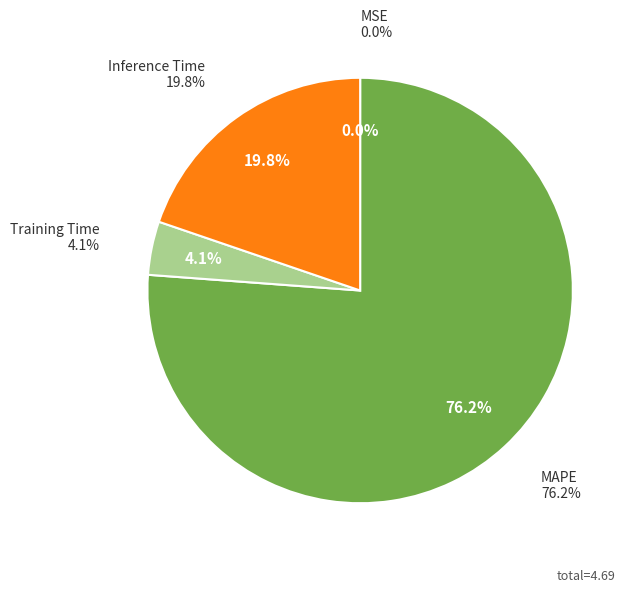

To the nearest percent, what is the combined percentage of Inference Time and Training Time?

24%